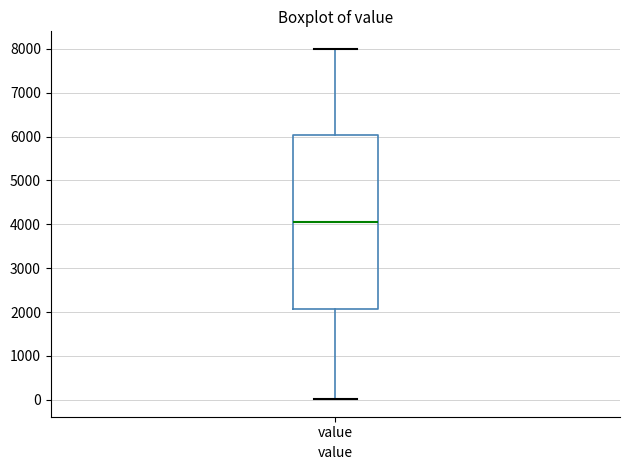

Read this box plot against the y-axis: the position of the median line, the range covered by the box, and the ends of both whiskers. The values are not printed on the chart, so give them approximately, as read against the axis.

median 4100, box 2100 to 6000, whiskers 0 to 8000